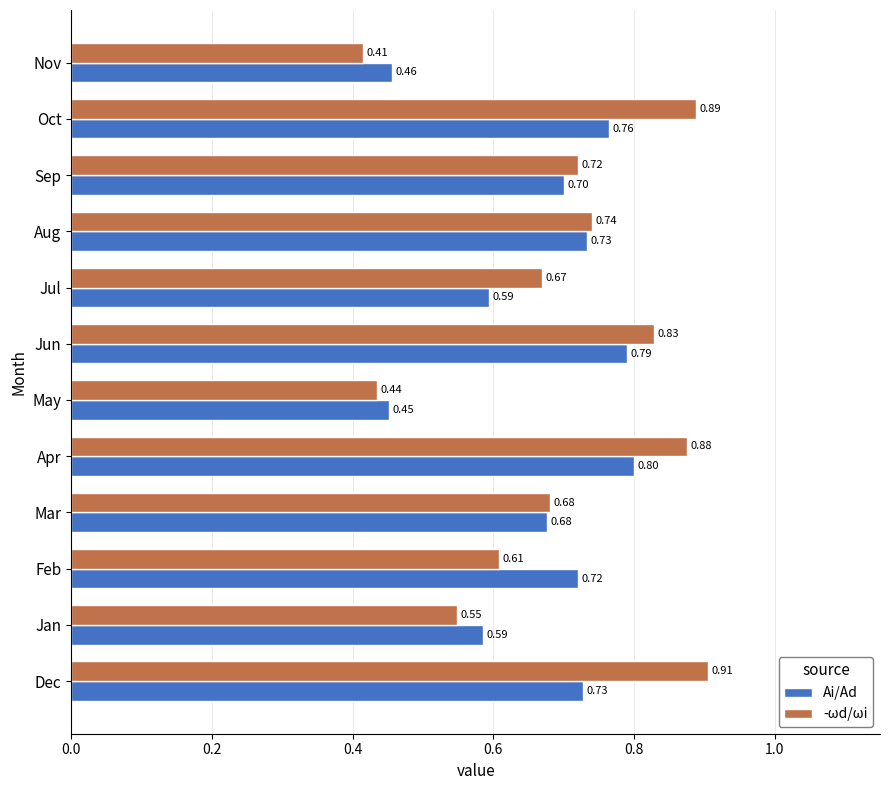

What is the total value across all series at Mar?

1.4